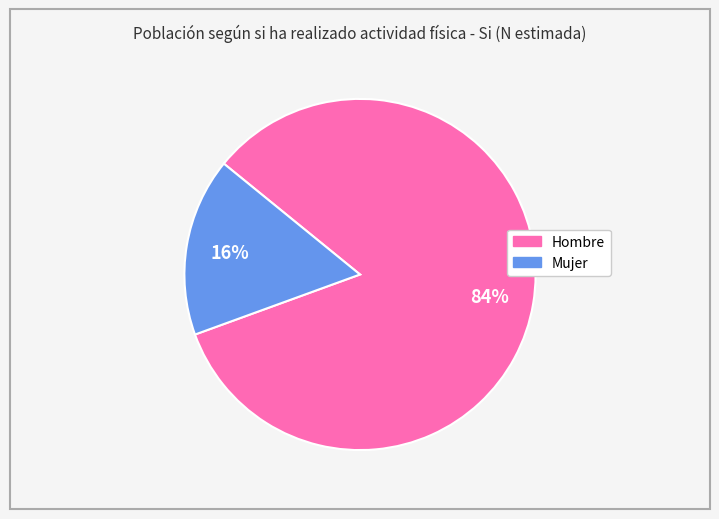

To the nearest percent, what is the combined percentage of Mujer and Hombre?

100%